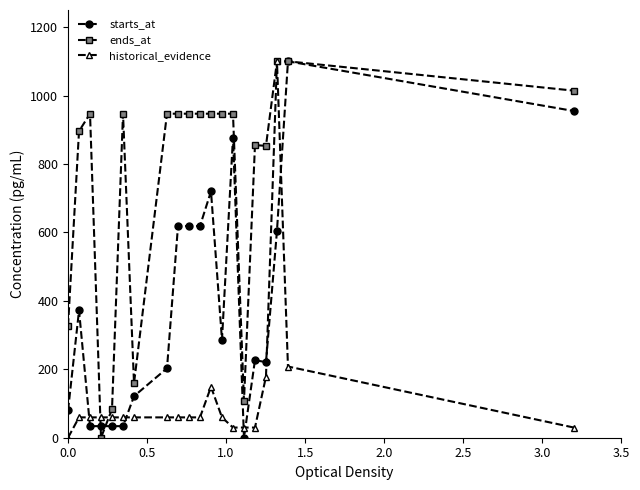

Rank the series by their average value, from lowest to highest.

historical_evidence, starts_at, ends_at